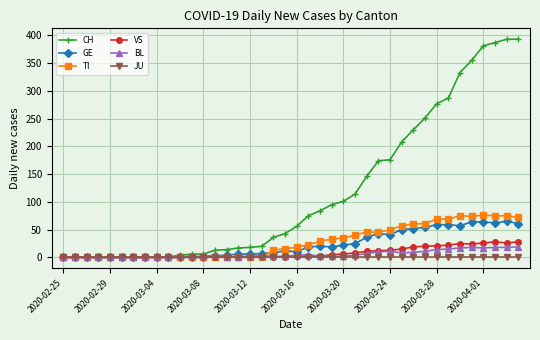

What is the maximum value for VS?

28